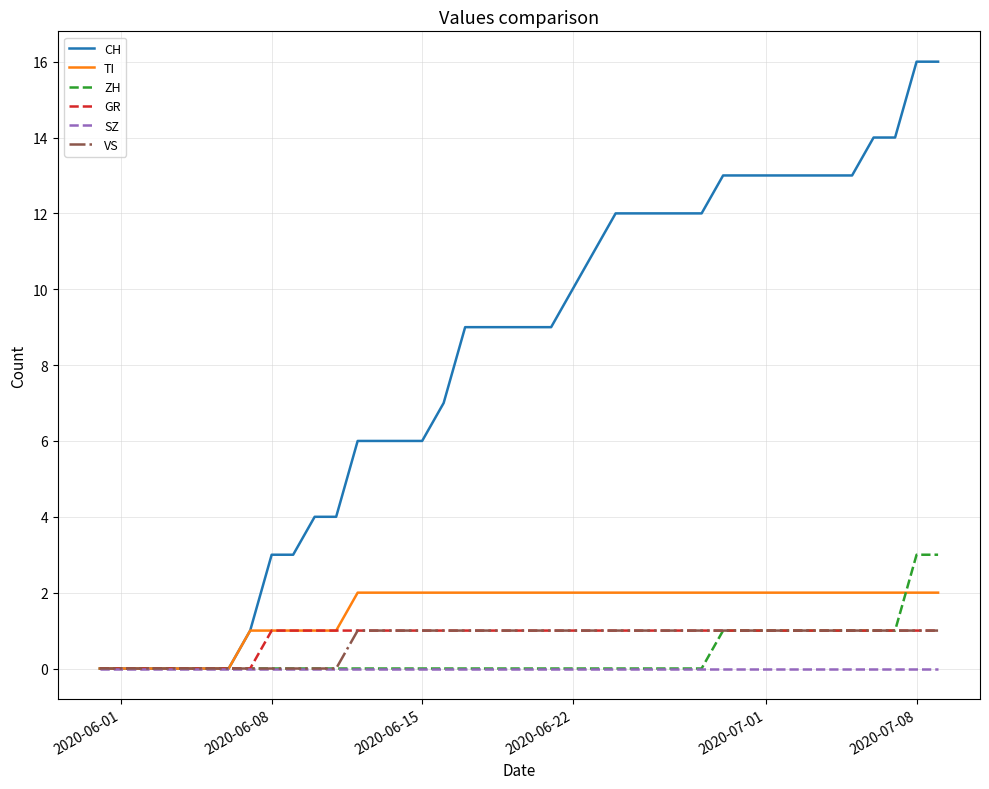

What is the maximum value for ZH?

3